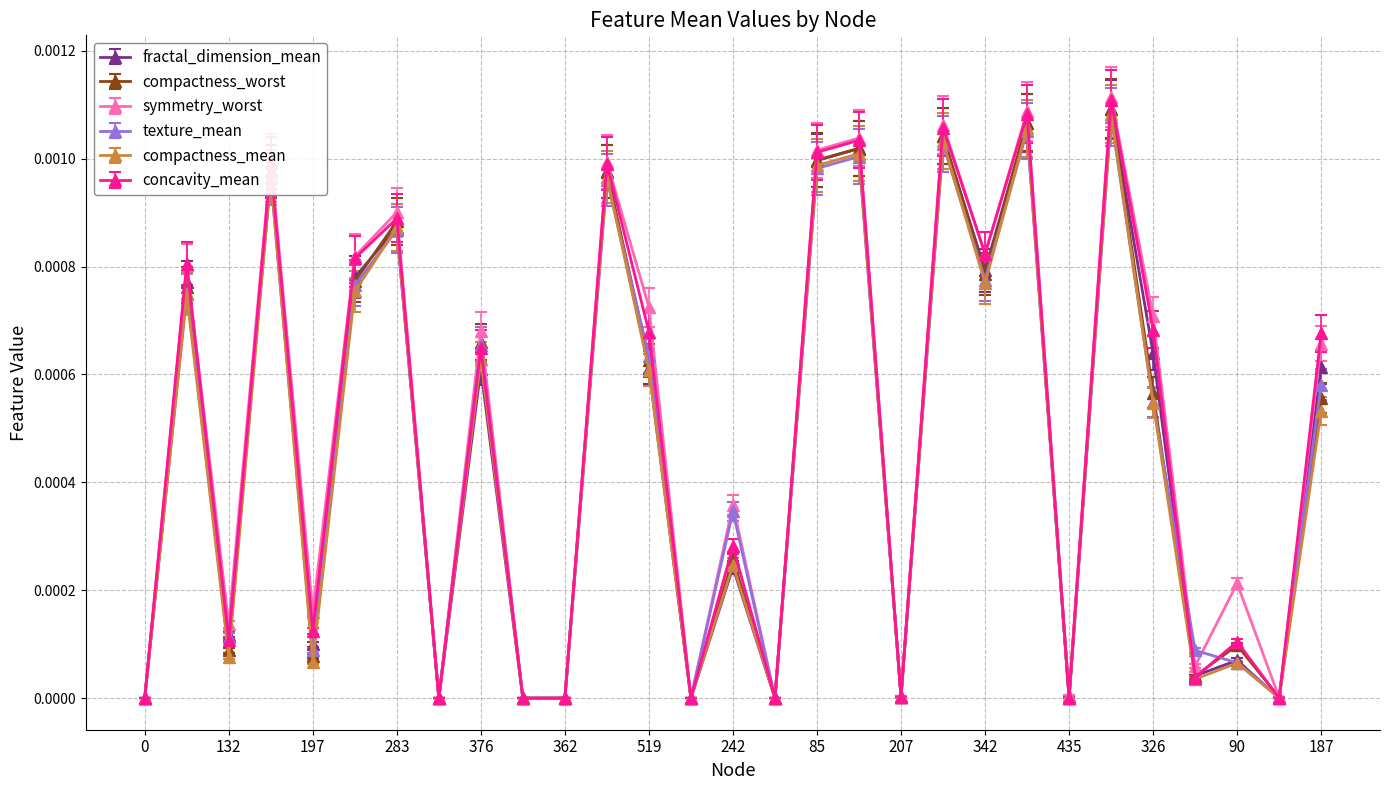

How many data points does each series have?

29